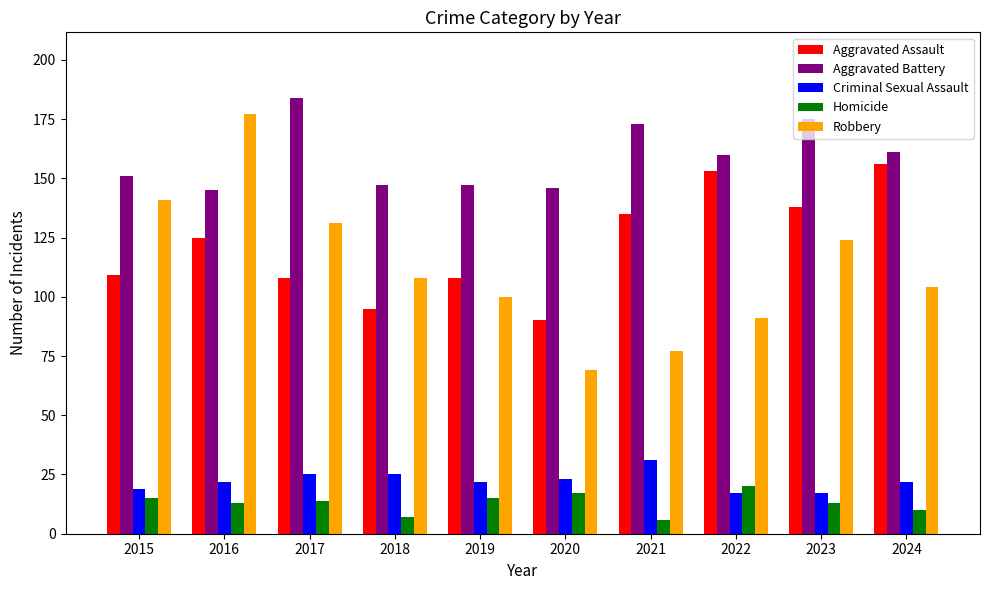

Which series has the largest total across all categories?

Aggravated Battery